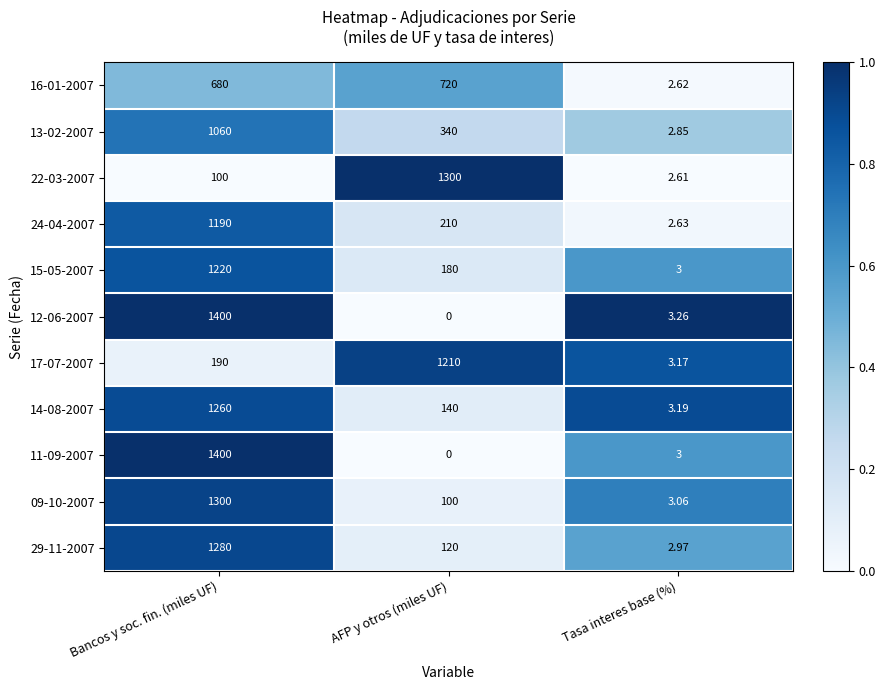

Rank the categories by 29-11-2007 value from lowest to highest.

Tasa interes base (%), AFP y otros (miles UF), Bancos y soc. fin. (miles UF)